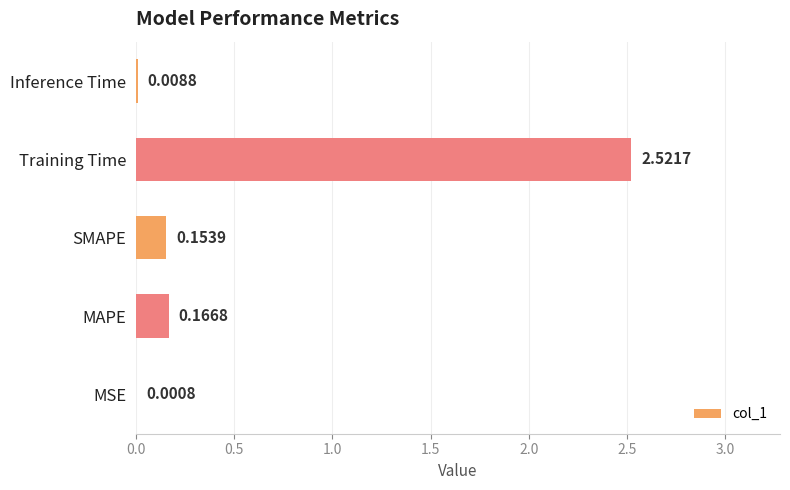

How many data points does each series have?

5